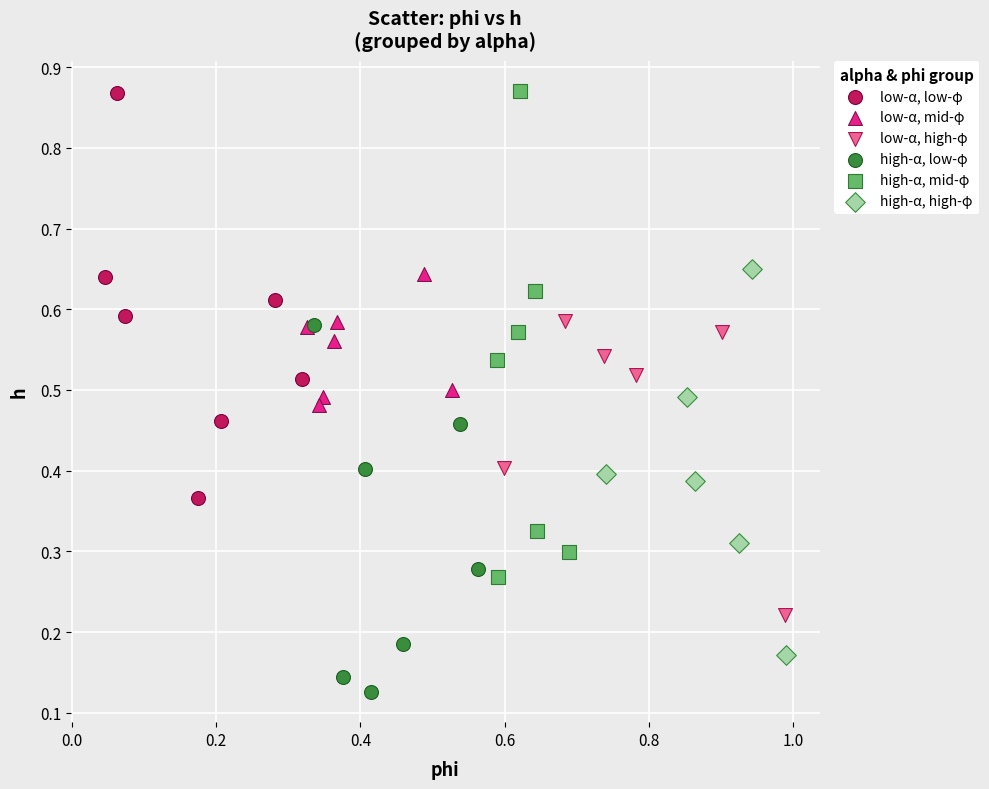

Which series contains the lowest Y value?

high-α, low-φ